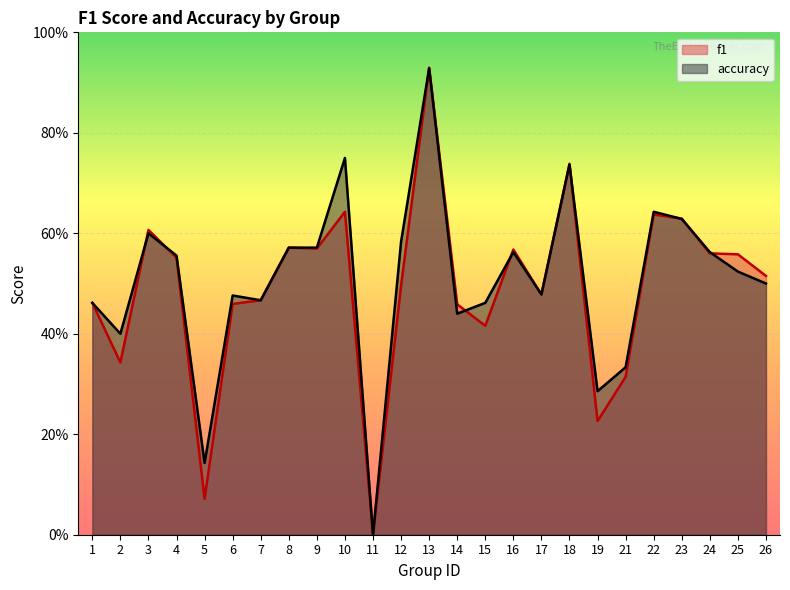

What is the value of the accuracy point at the 23rd from the left?

0.6